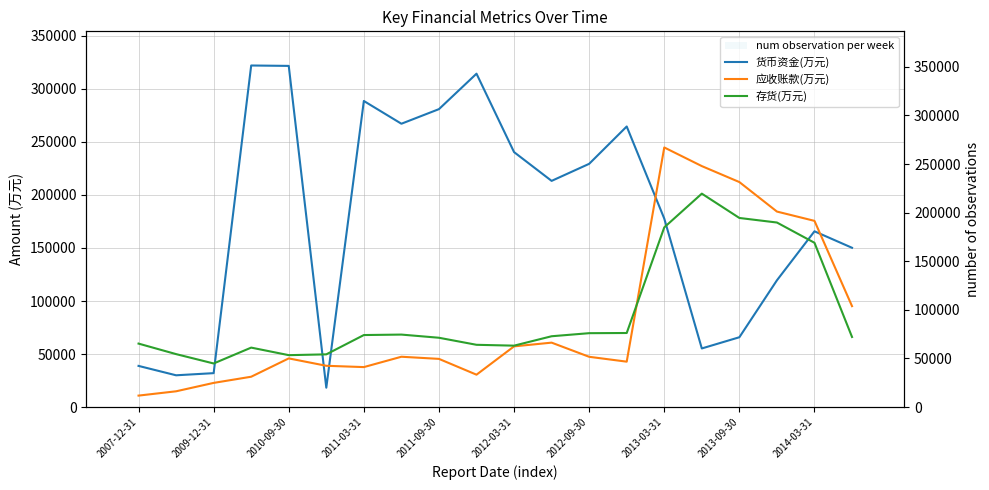

Reading left to right, list all the values displayed in this chart.

货币资金(万元): 38838.0	29993.0	32011.0	322053.0	321672.0	18305.0	288598.0	267151.0	280910.0	314324.0	240406.0	213265.0	229350.0	264547.0	177720.0	55296.0	65866.0	119535.0	165740.0	150202.0
应收账款(万元): 10841.0	14902.0	22820.0	28639.0	45920.0	38954.0	37716.0	47483.0	45460.0	30561.0	57265.0	60773.0	47430.0	42837.0	244780.0	227209.0	212157.0	184348.0	175579.0	95178.0
存货(万元): 59874.0	49958.0	41127.0	56087.0	48971.0	49730.0	67933.0	68369.0	65377.0	58737.0	57928.0	66797.0	69694.0	69859.0	169443.0	201242.0	178310.0	174014.0	154922.0	66114.0
num observation per week: 59.9	50.0	41.1	322.1	321.7	49.7	288.6	267.2	280.9	314.3	240.4	213.3	229.3	264.5	244.8	227.2	212.2	184.3	175.6	150.2